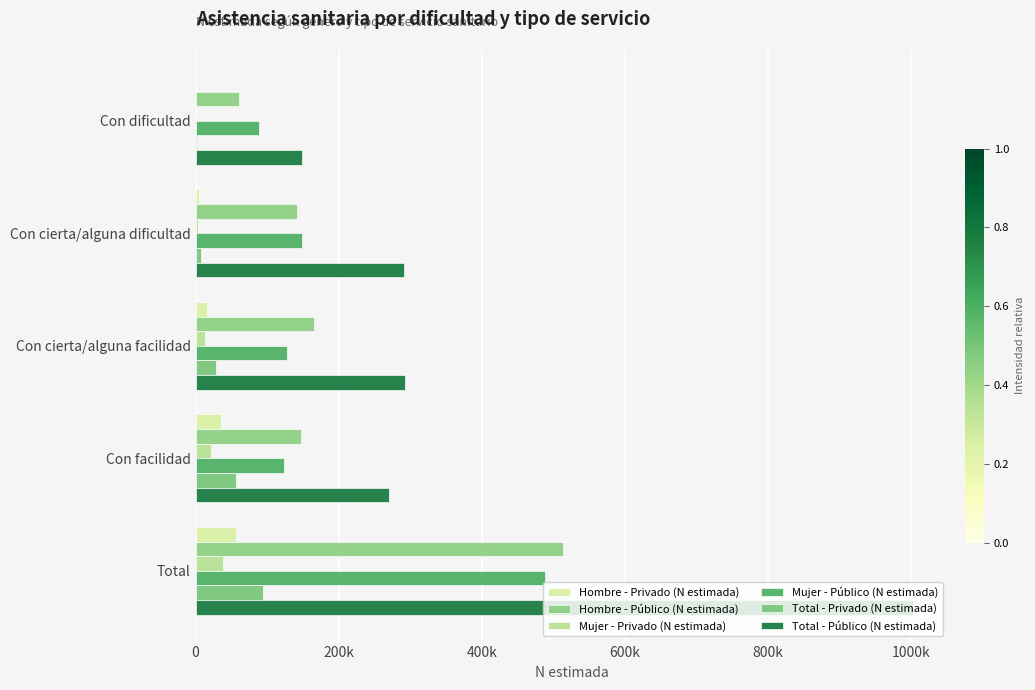

What is the average value of the Total - Público (N estimada) series?

400804